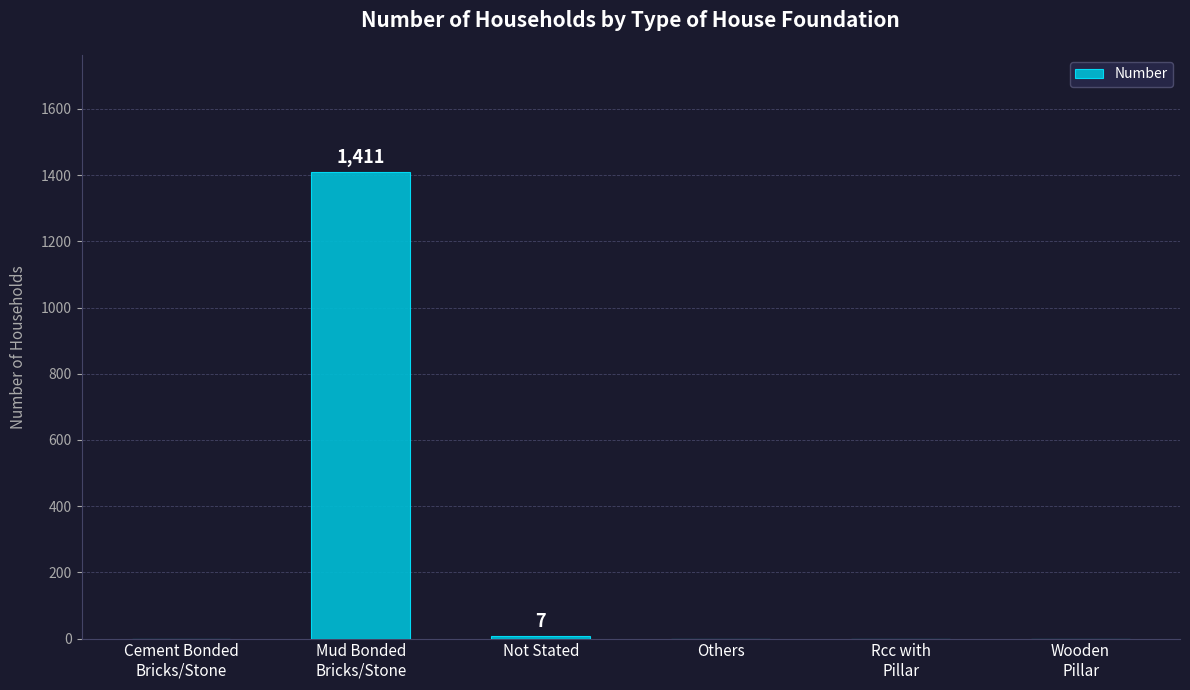

How many distinct data groups are displayed?

1